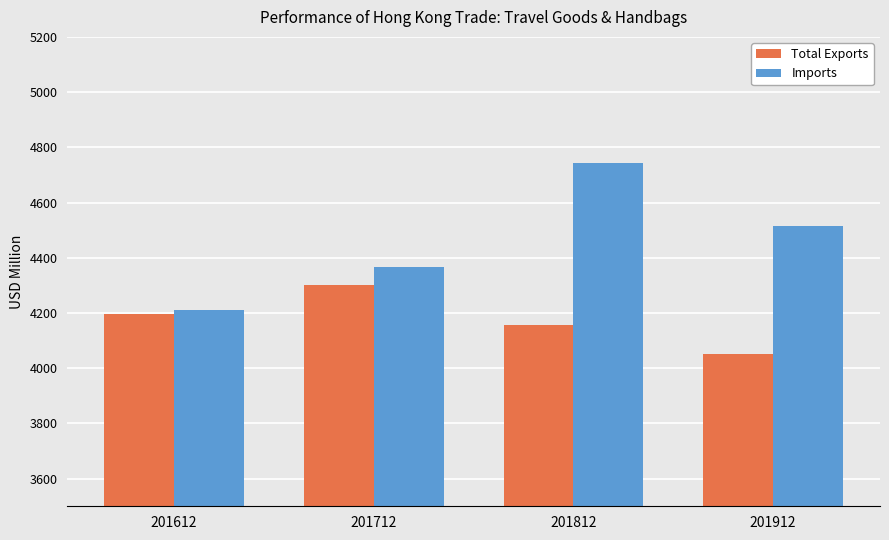

Reading left to right, transcribe all the data shown in this chart.

Total Exports: 201612=4195.7	201712=4300.2	201812=4157.5	201912=4052.8
Imports: 201612=4209.6	201712=4364.9	201812=4744.1	201912=4515.1